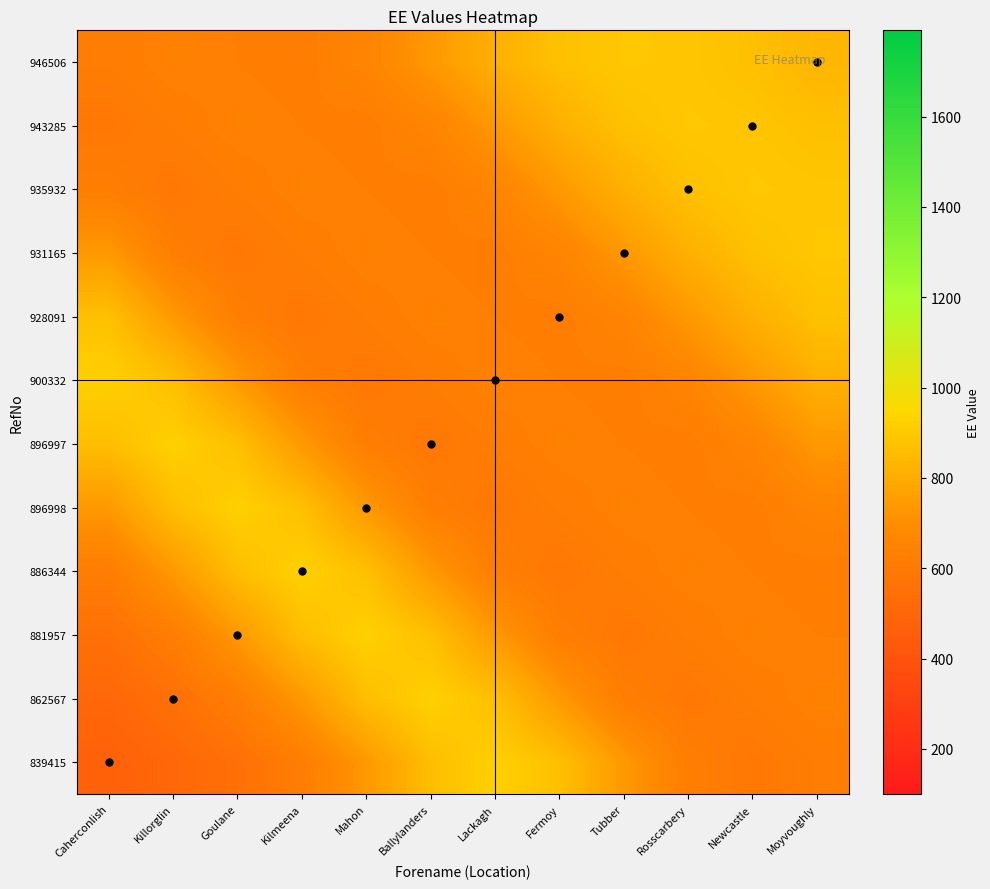

Reading left to right, list all the values displayed in this chart.

839415: Caherconlish=471.5	Killorglin=506.5	Goulane=549.7	Kilmeena=621.0	Mahon=736.0	Ballylanders=863.2	Lackagh=924.4	Fermoy=868.9	Tubber=737.0	Rosscarbery=624.4	Newcastle=591.4	Moyvoughly=616.8
862567: Caherconlish=506.5	Killorglin=549.7	Goulane=621.0	Kilmeena=736.0	Mahon=863.2	Ballylanders=924.4	Lackagh=868.9	Fermoy=737.0	Tubber=624.4	Rosscarbery=591.4	Newcastle=616.8	Moyvoughly=638.2
881957: Caherconlish=549.7	Killorglin=621.0	Goulane=736.0	Kilmeena=863.2	Mahon=924.4	Ballylanders=868.9	Lackagh=737.0	Fermoy=624.4	Tubber=591.4	Rosscarbery=616.8	Newcastle=638.2	Moyvoughly=628.2
886344: Caherconlish=621.0	Killorglin=736.0	Goulane=863.2	Kilmeena=924.4	Mahon=868.9	Ballylanders=737.0	Lackagh=624.4	Fermoy=591.4	Tubber=616.8	Rosscarbery=638.2	Newcastle=628.2	Moyvoughly=620.2
896998: Caherconlish=736.0	Killorglin=863.2	Goulane=924.4	Kilmeena=868.9	Mahon=737.0	Ballylanders=624.4	Lackagh=591.4	Fermoy=616.8	Tubber=638.2	Rosscarbery=628.2	Newcastle=620.2	Moyvoughly=656.6
896997: Caherconlish=863.2	Killorglin=924.4	Goulane=868.9	Kilmeena=737.0	Mahon=624.4	Ballylanders=591.4	Lackagh=616.8	Fermoy=638.2	Tubber=628.2	Rosscarbery=620.2	Newcastle=656.6	Moyvoughly=734.6
900332: Caherconlish=924.4	Killorglin=868.9	Goulane=737.0	Kilmeena=624.4	Mahon=591.4	Ballylanders=616.8	Lackagh=638.2	Fermoy=628.2	Tubber=620.2	Rosscarbery=656.6	Newcastle=734.6	Moyvoughly=816.4
928091: Caherconlish=868.9	Killorglin=737.0	Goulane=624.4	Kilmeena=591.4	Mahon=616.8	Ballylanders=638.2	Lackagh=628.2	Fermoy=620.2	Tubber=656.6	Rosscarbery=734.6	Newcastle=816.4	Moyvoughly=871.8
931165: Caherconlish=737.0	Killorglin=624.4	Goulane=591.4	Kilmeena=616.8	Mahon=638.2	Ballylanders=628.2	Lackagh=620.2	Fermoy=656.6	Tubber=734.6	Rosscarbery=816.4	Newcastle=871.8	Moyvoughly=894.4
935932: Caherconlish=624.4	Killorglin=591.4	Goulane=616.8	Kilmeena=638.2	Mahon=628.2	Ballylanders=620.2	Lackagh=656.6	Fermoy=734.6	Tubber=816.4	Rosscarbery=871.8	Newcastle=894.4	Moyvoughly=890.0
943285: Caherconlish=591.4	Killorglin=616.8	Goulane=638.2	Kilmeena=628.2	Mahon=620.2	Ballylanders=656.6	Lackagh=734.6	Fermoy=816.4	Tubber=871.8	Rosscarbery=894.4	Newcastle=890.0	Moyvoughly=867.5
946506: Caherconlish=616.8	Killorglin=638.2	Goulane=628.2	Kilmeena=620.2	Mahon=656.6	Ballylanders=734.6	Lackagh=816.4	Fermoy=871.8	Tubber=894.4	Rosscarbery=890.0	Newcastle=867.5	Moyvoughly=836.9